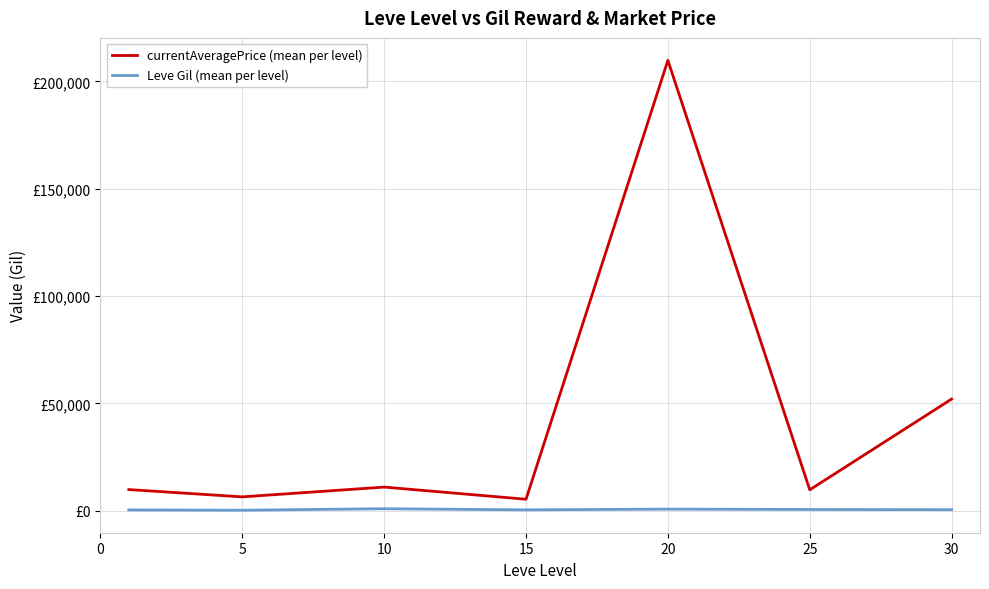

Is this an area chart (filled region under the line)?

No